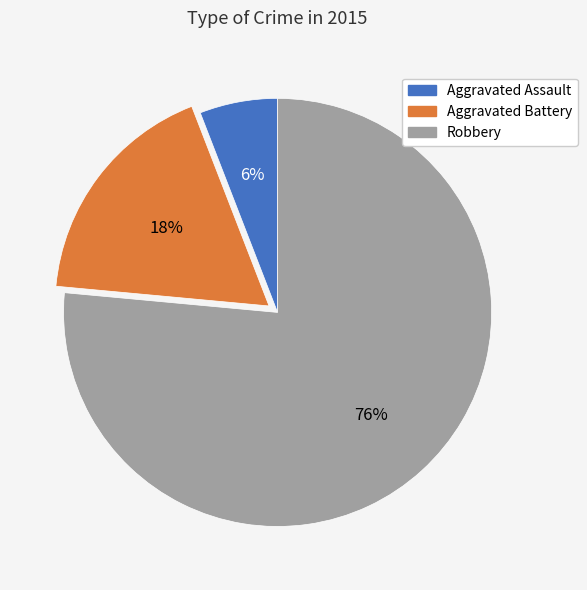

To the nearest percent, what is the difference between the Aggravated Battery and Aggravated Assault slice percentages?

12%